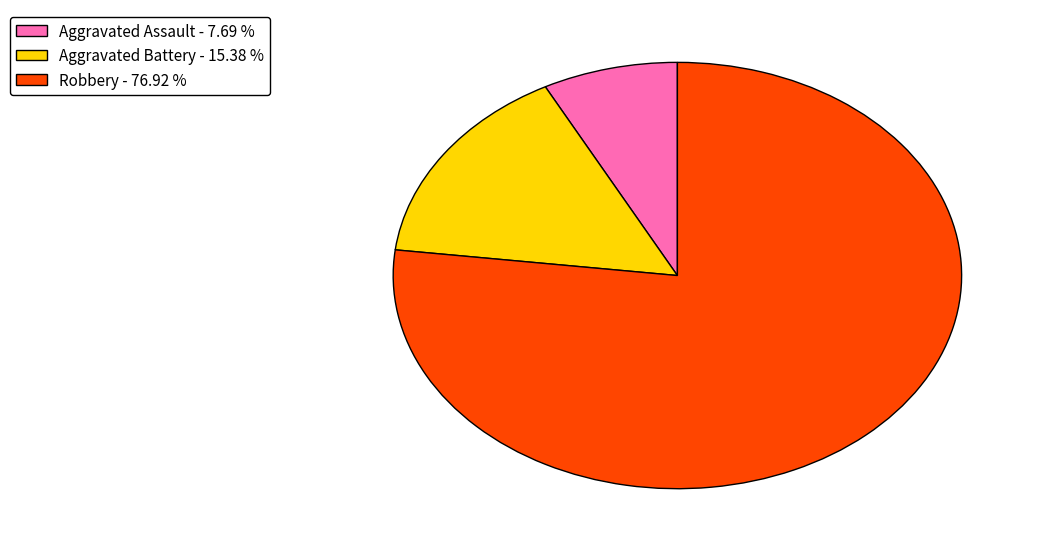

Is it true that Aggravated Battery is 26% of the pie?

False